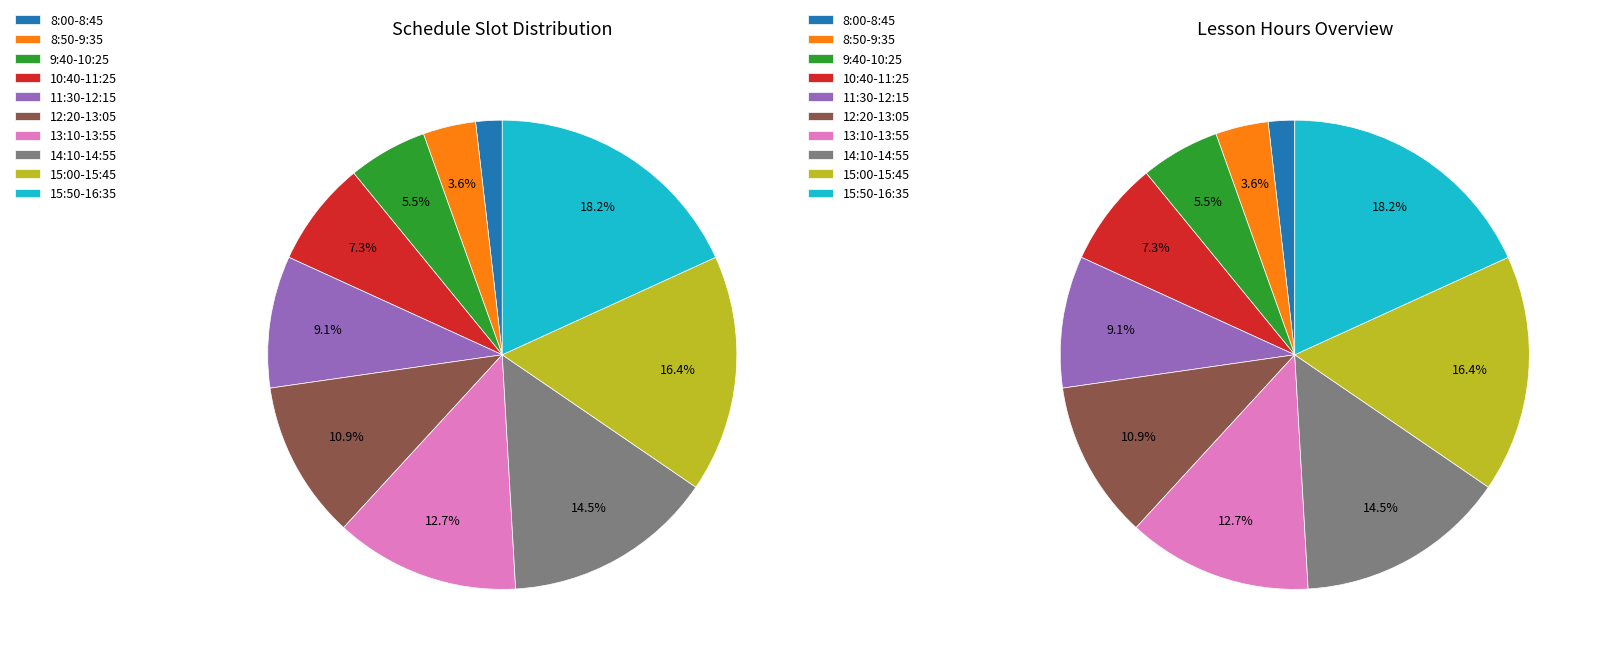

Which has a higher value, 11:30-12:15 or 15:50-16:35?

15:50-16:35